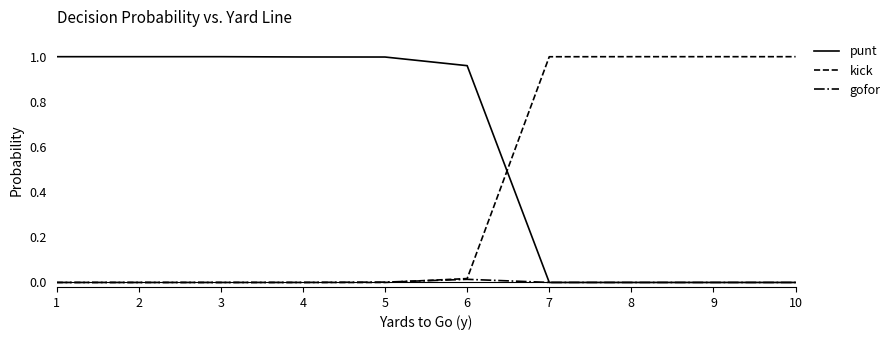

How many lines are shown in the chart?

3